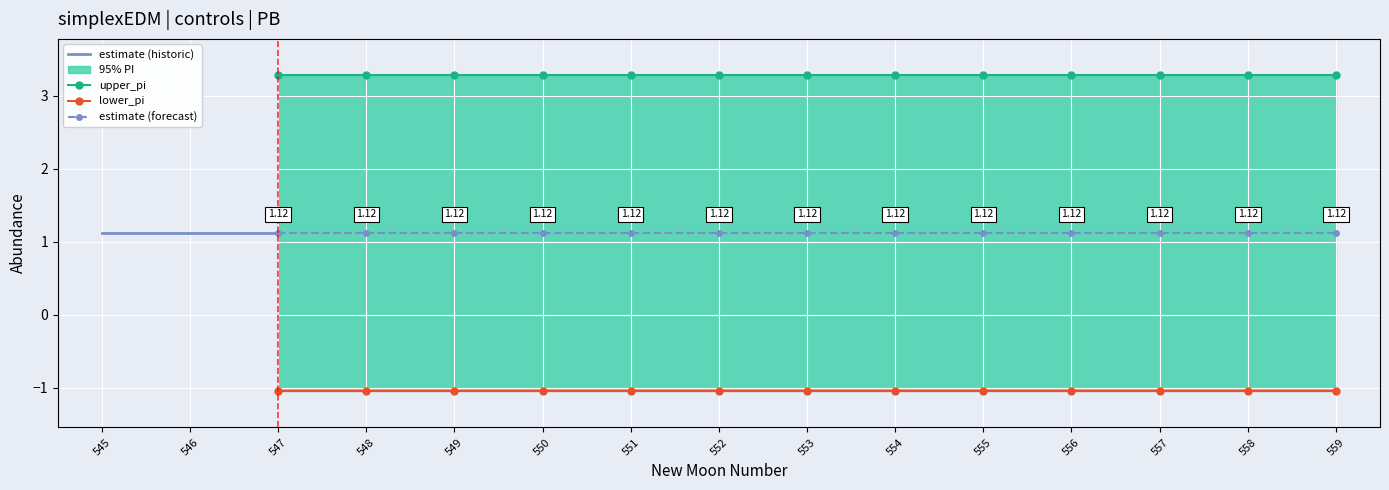

True or false: estimate has more than 1 points higher than both neighbors.

False